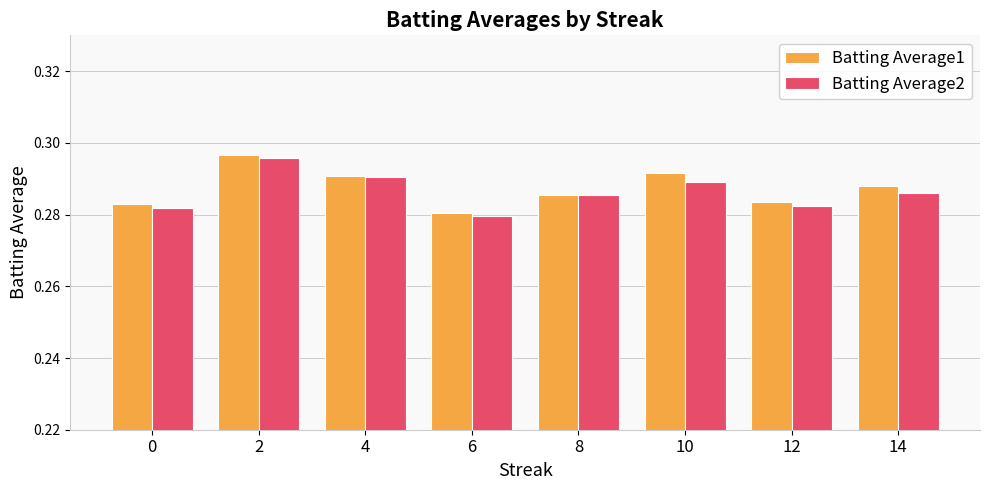

What is the sum of the Batting Average2 values at 2 and 6?

0.6